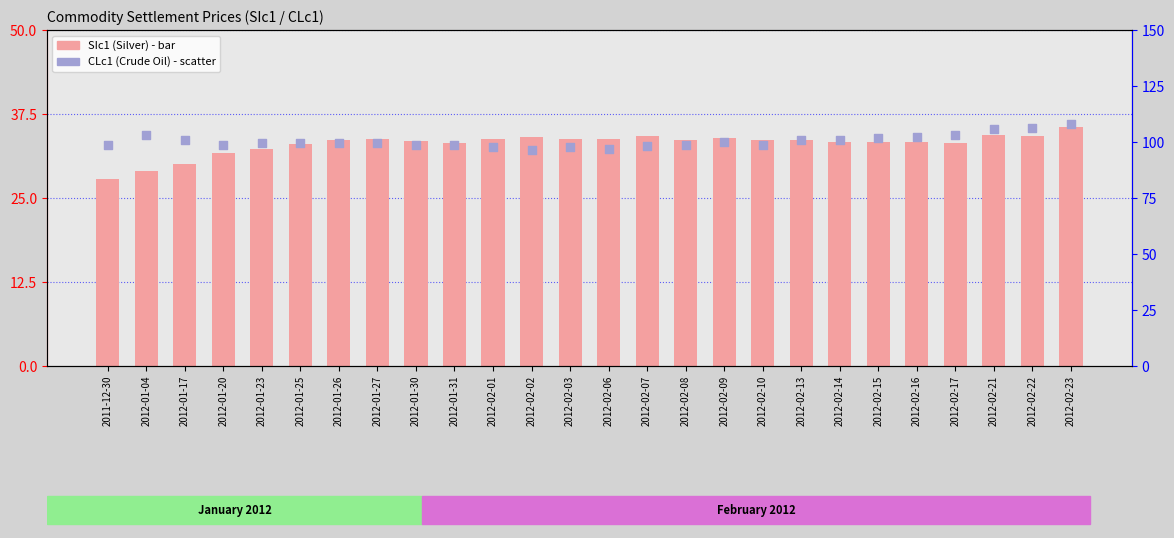

What is the total value across all series at 2012-02-06?

130.6